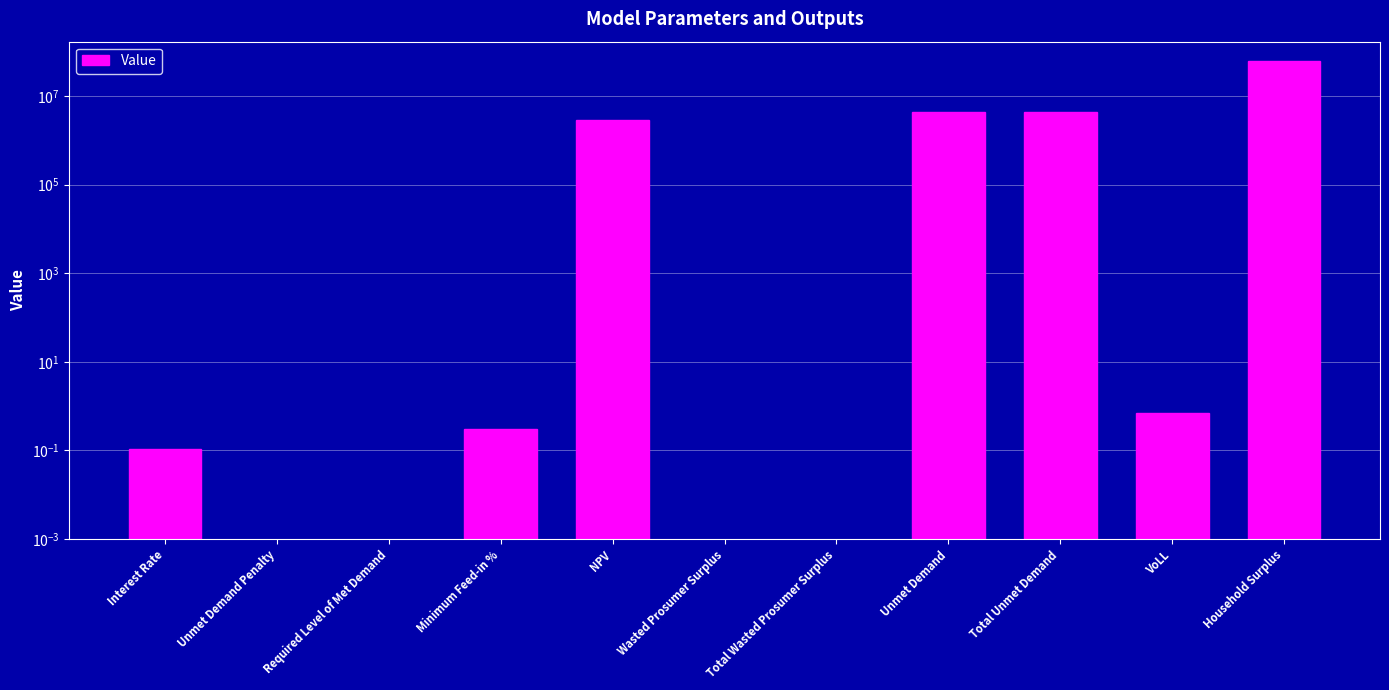

Reading left to right, extract all data points from this chart.

Interest Rate=0.1	Unmet Demand Penalty=0.0	Required Level of Met Demand=0.0	Minimum Feed-in %=0.3	NPV=2822222.7	Wasted Prosumer Surplus=0.0	Total Wasted Prosumer Surplus=0.0	Unmet Demand=4443787.5	Total Unmet Demand=4443787.5	VoLL=0.7	Household Surplus=61216348.2